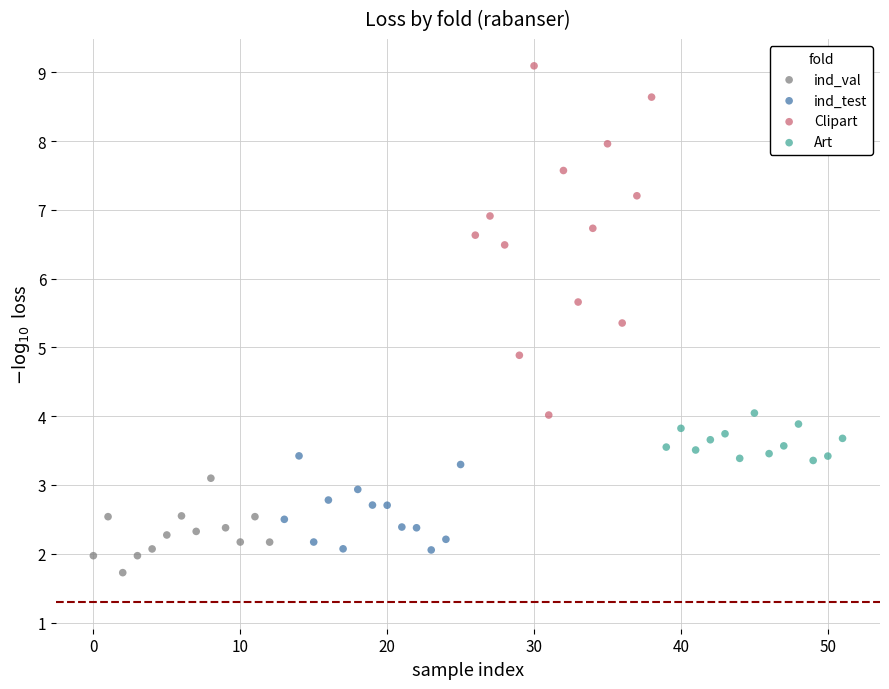

Which series contains the highest Y value?

Clipart